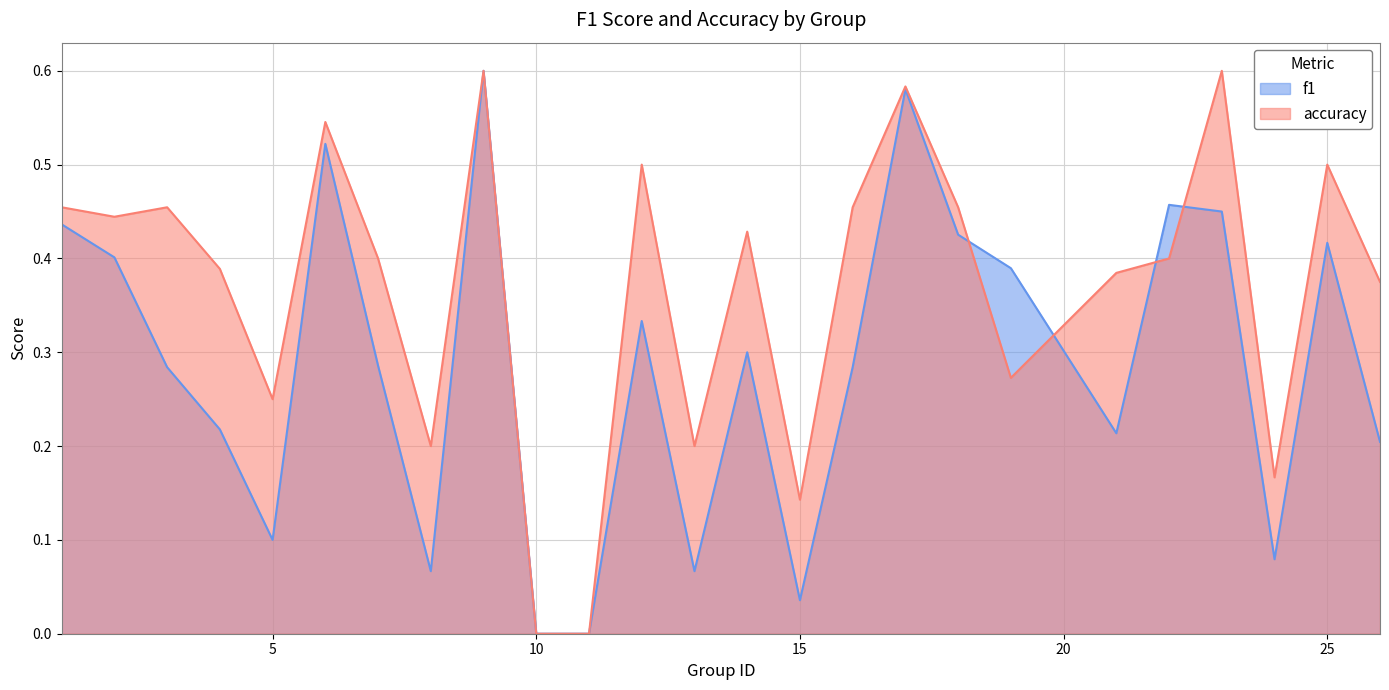

What is the sum of all f1 values?

7.2